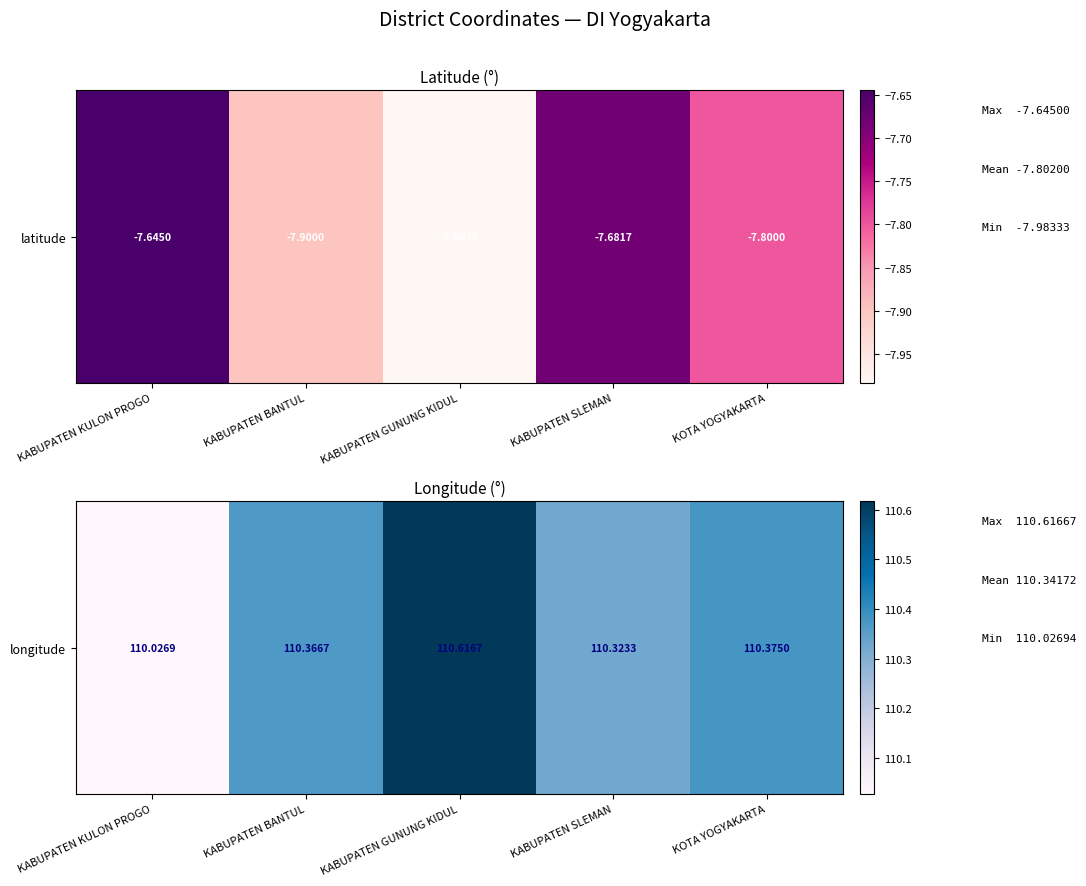

What is the difference between the second highest and second lowest values?

0.1